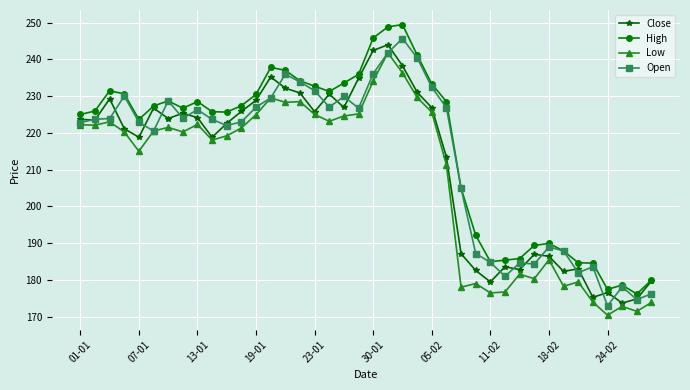

What is the difference between the maximum and minimum values in the Close series?

70.2